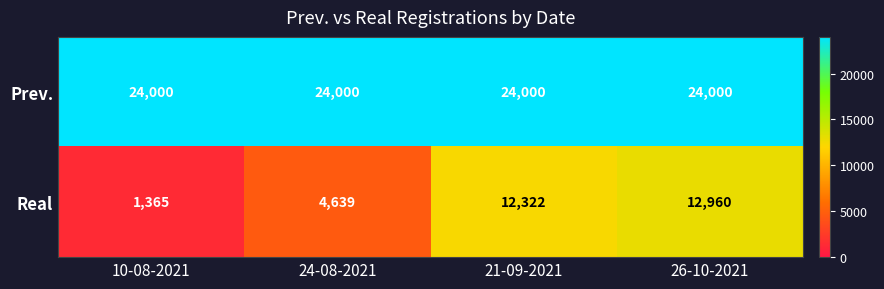

At 10-08-2021, list the series in order from smallest to largest.

Real, Prev.